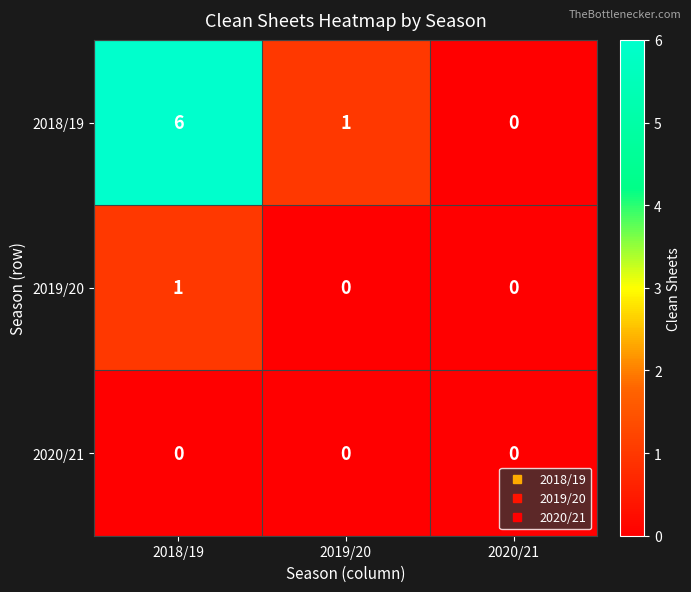

True or false: 2020/21 has a value of 0 at 2020/21.

True